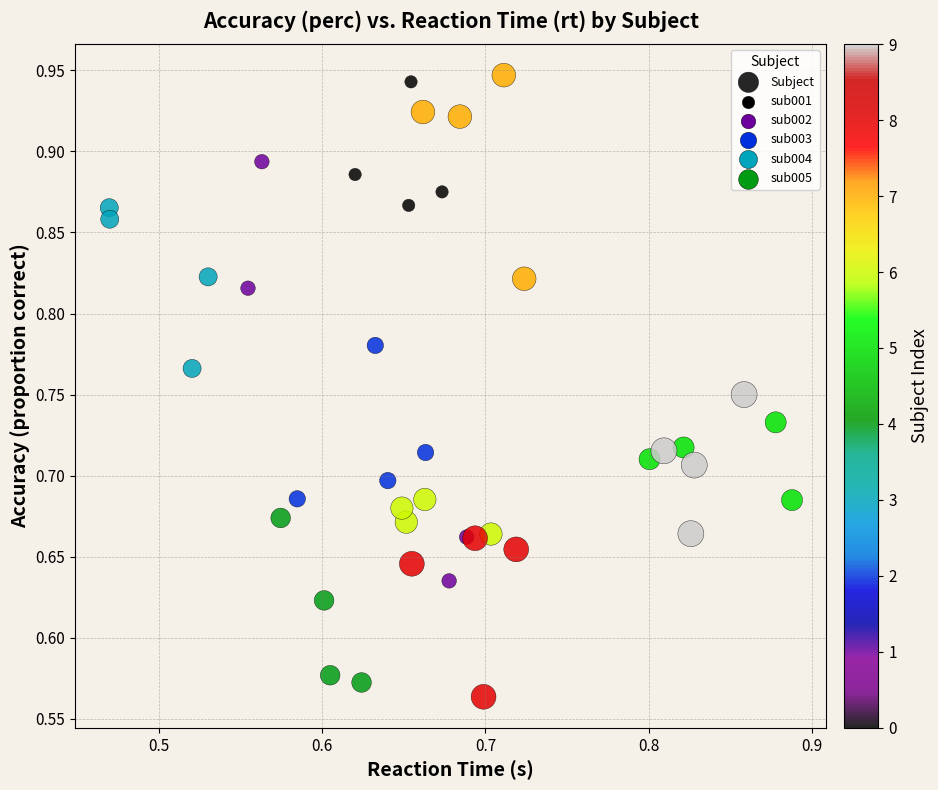

What is the range of Y values (max minus min)?

0.4